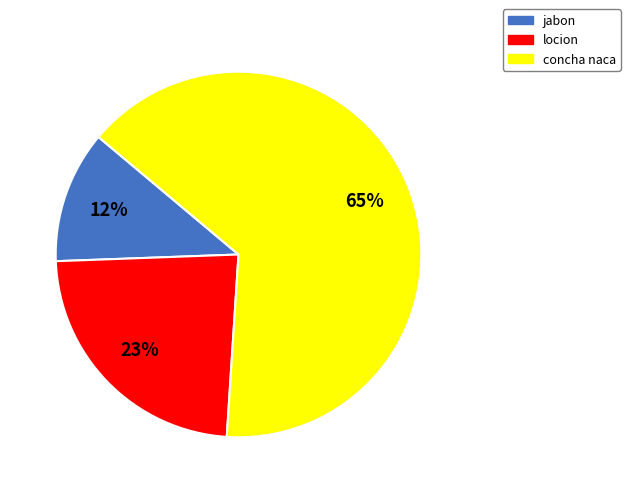

What is the largest slice in the pie chart?

concha naca